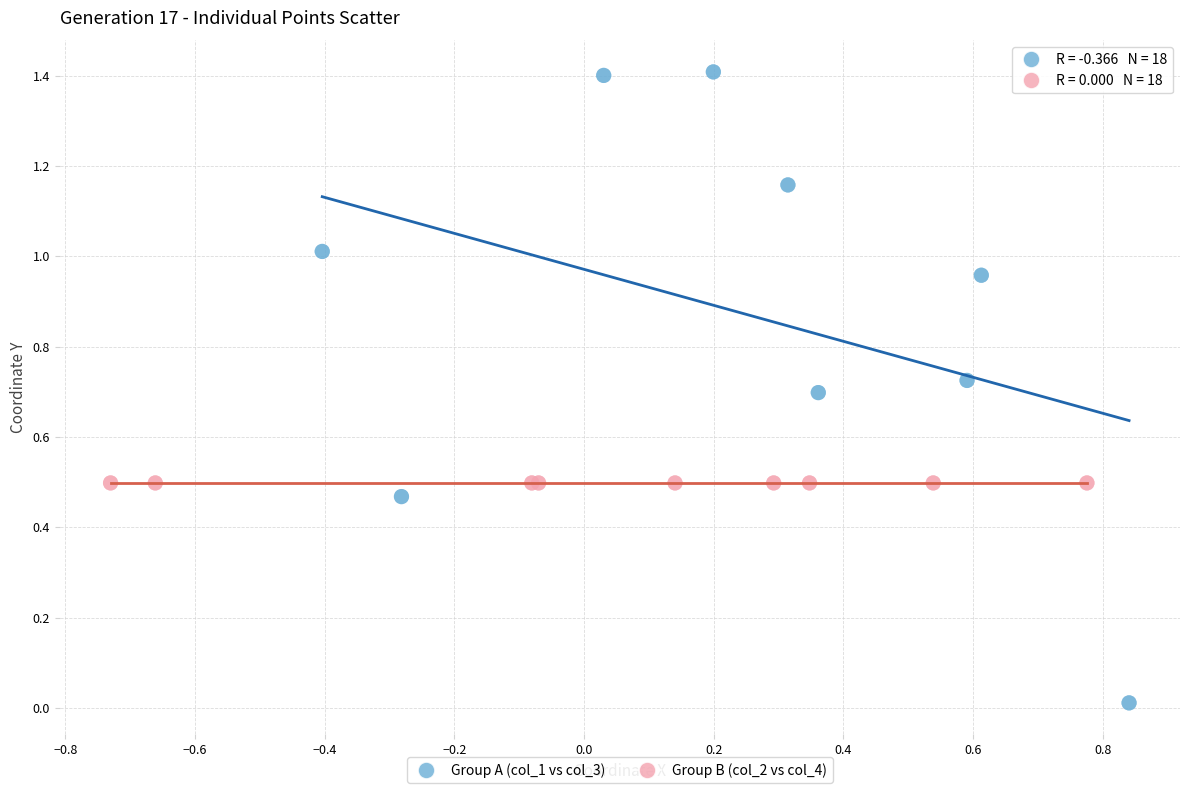

Which series reaches the minimum Y coordinate?

Group A (col_1 vs col_3)